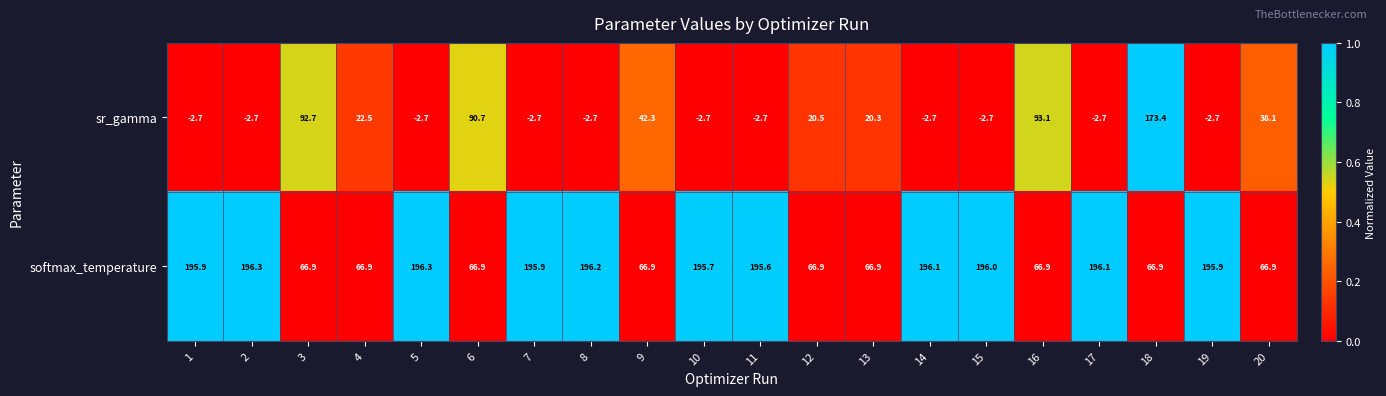

Rank the series at 10 from highest to lowest value.

softmax_temperature, sr_gamma